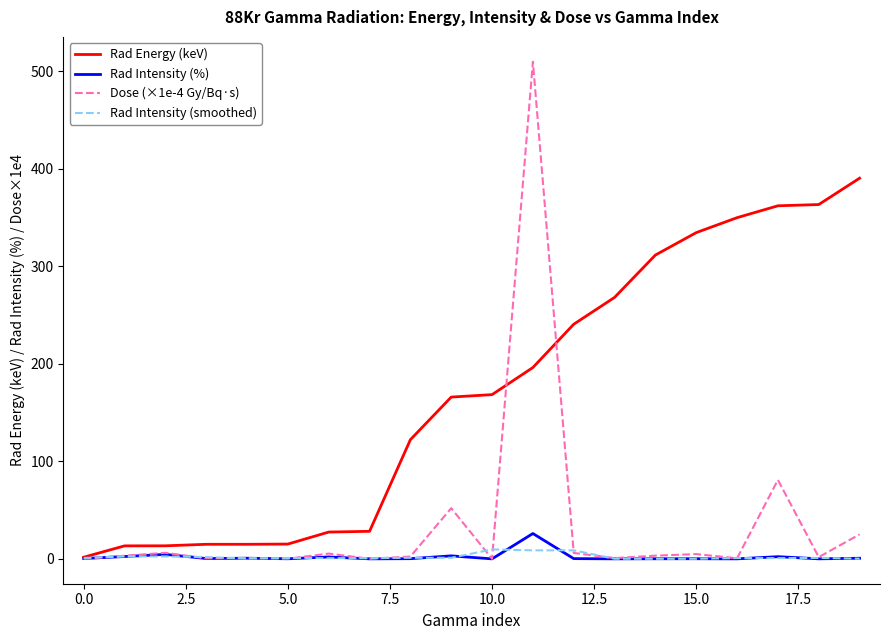

Which series has the largest total across all categories?

Rad Energy (keV)